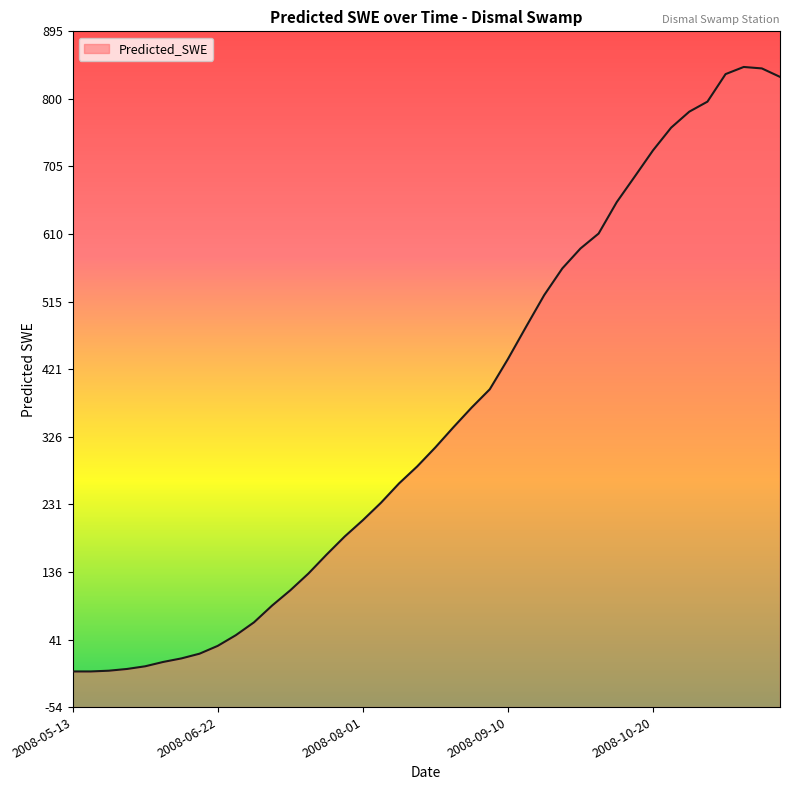

Which has a higher value, 2008-05-28 or 2008-07-12?

2008-07-12